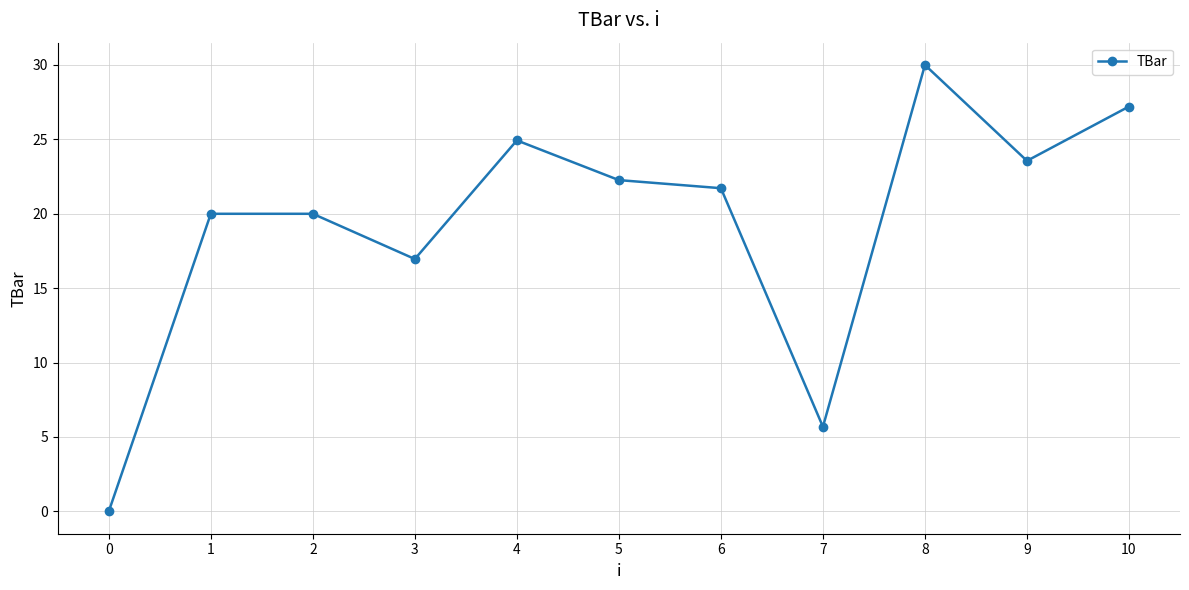

What is the value of the 8th point from the left?

5.7